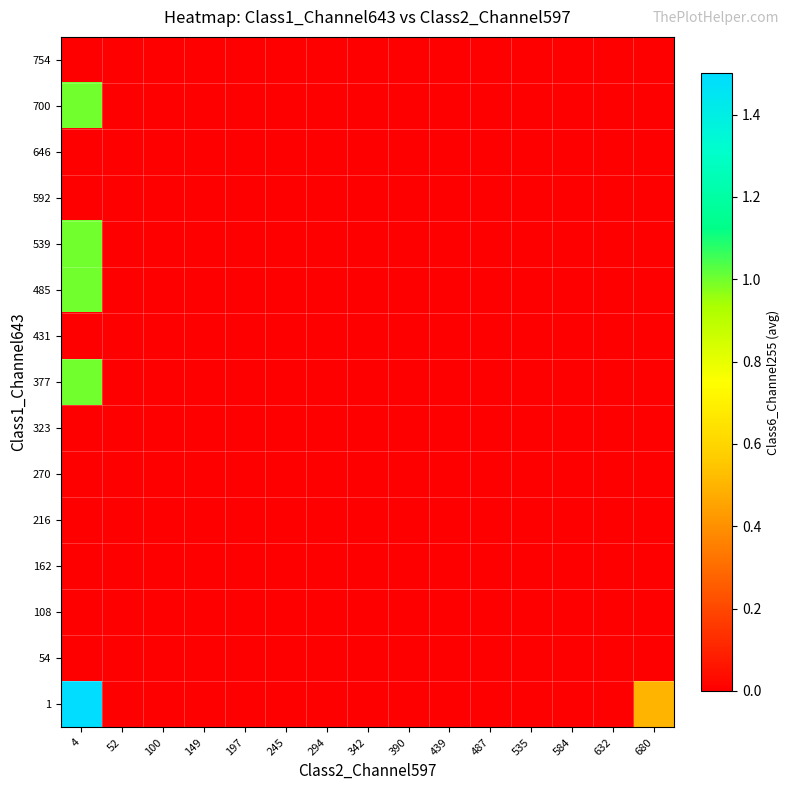

What is the maximum value shown in the chart?

1.5